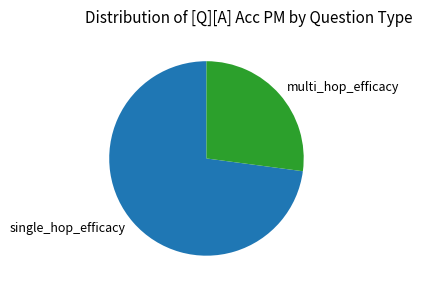

Which slice is the largest?

single_hop_efficacy